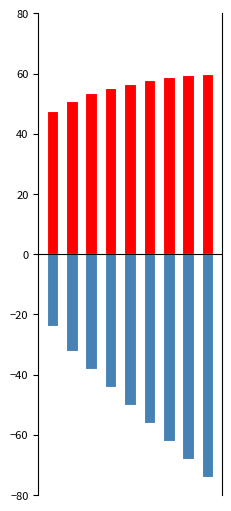

True or false: Autonomia Projetada [h] has a value of -53.4 at 2.

False